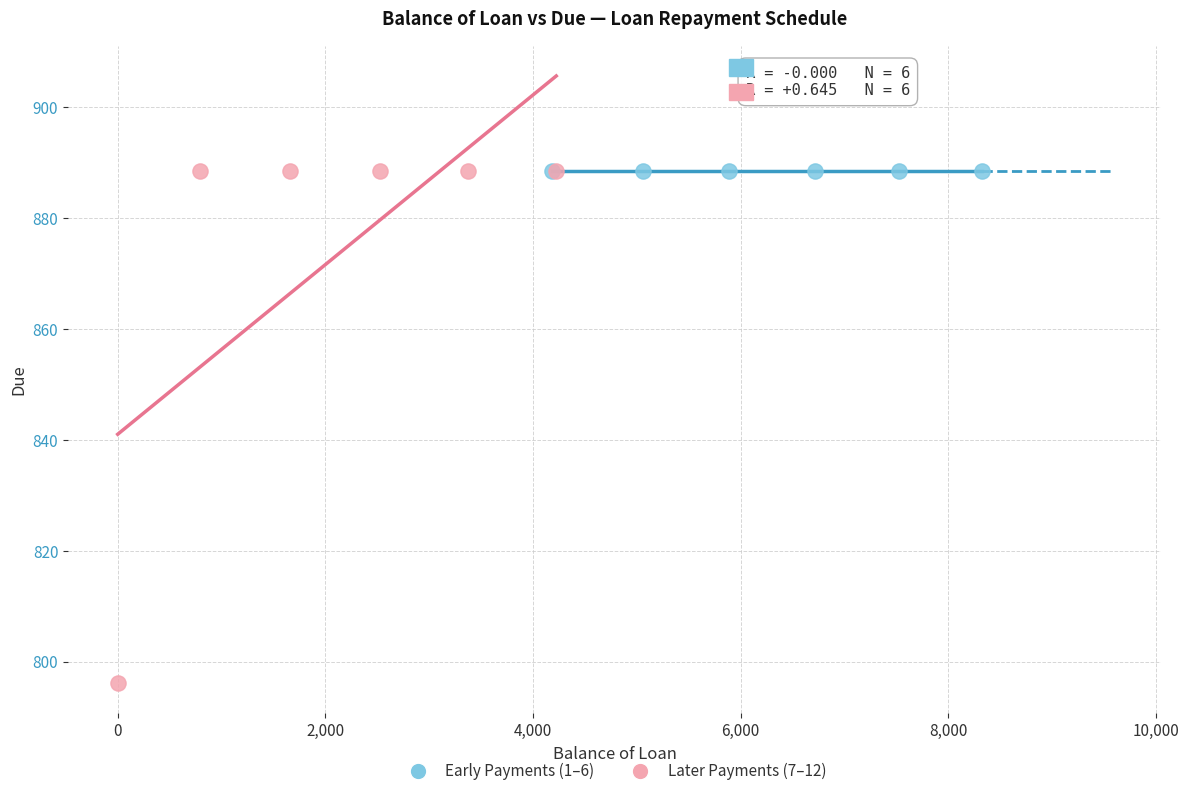

Which series reaches the minimum Y coordinate?

Later Payments (7–12)